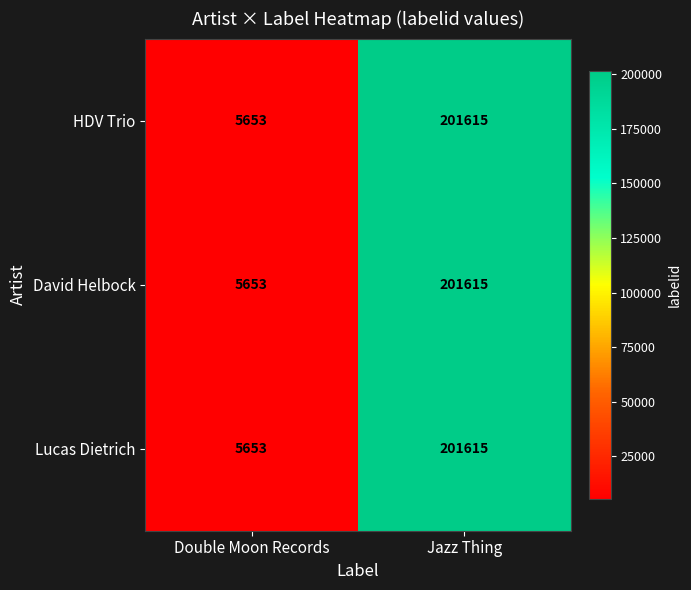

The value of Lucas Dietrich at Jazz Thing is 201615. True or false?

True